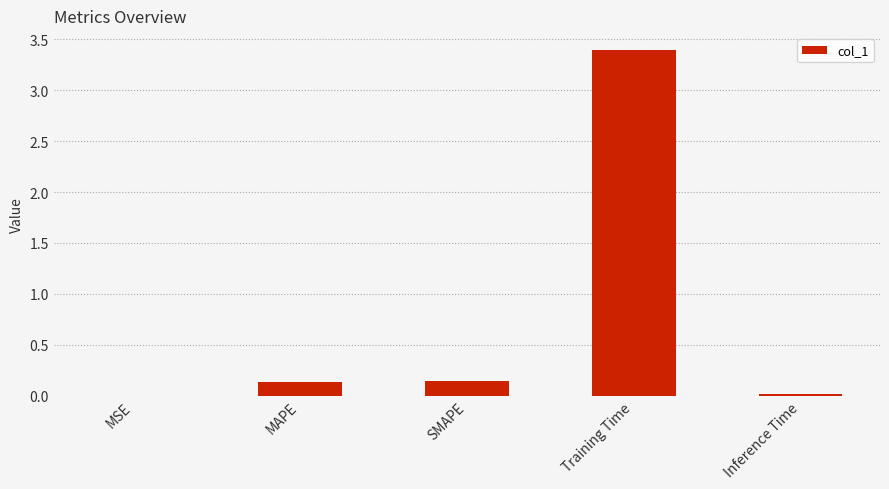

Read the value at Training Time.

3.4